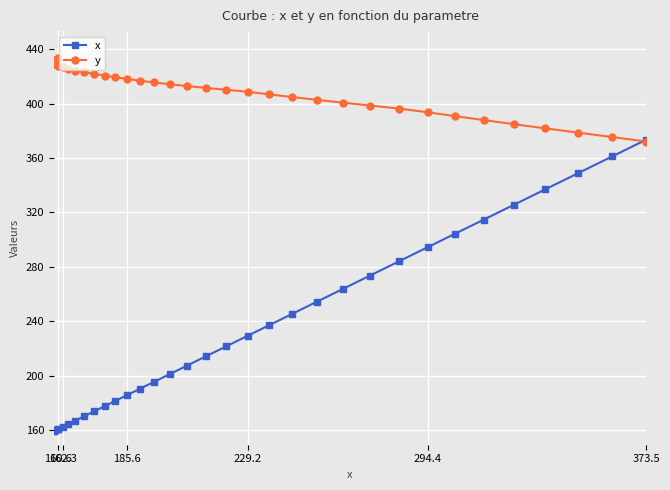

Rank the series by their average value, from highest to lowest.

y, x